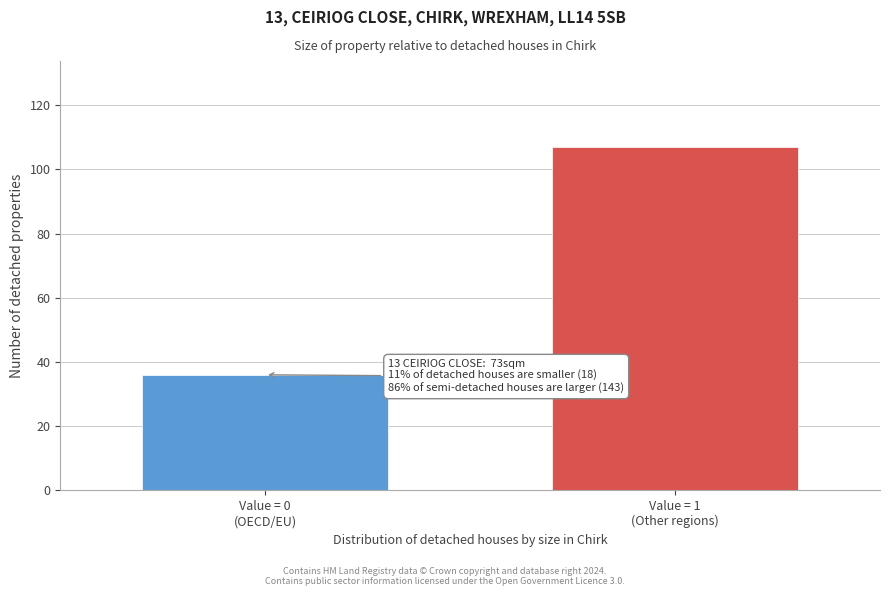

Reading left to right, transcribe all the data shown in this chart.

36	107